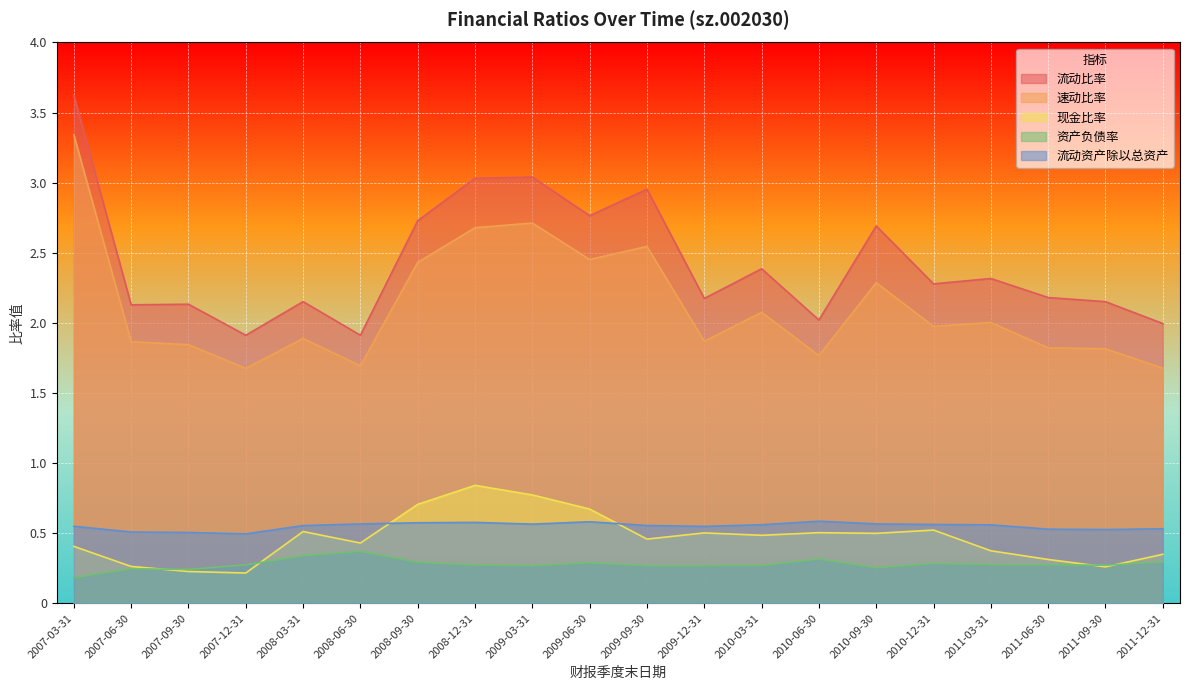

Between which two adjacent categories do 资产负债率 and 现金比率 first intersect?

2007-06-30 and 2007-09-30